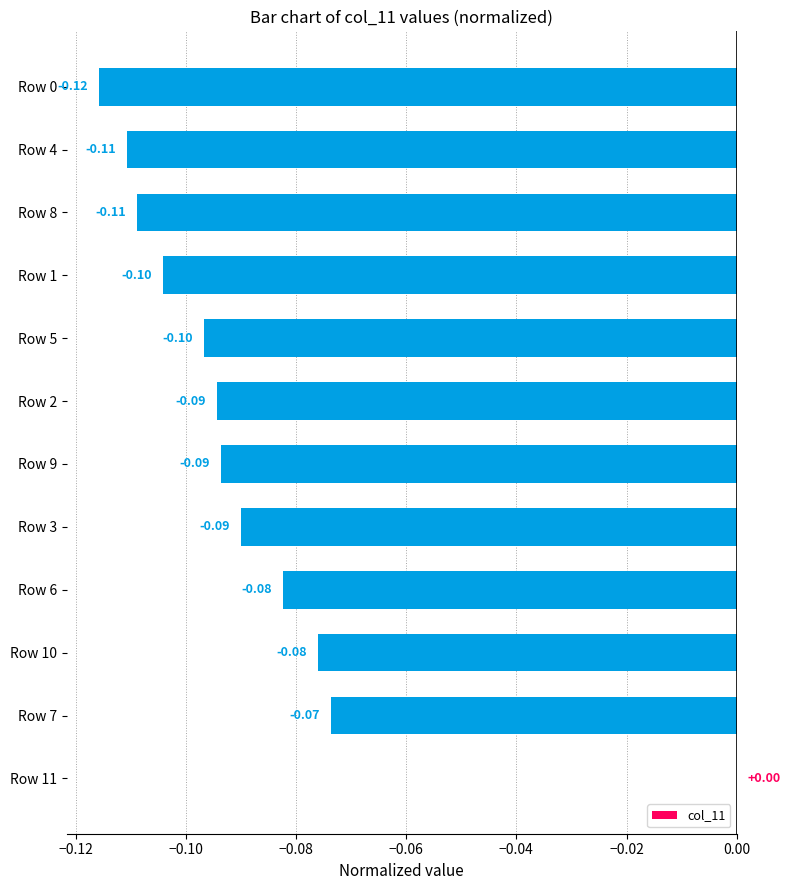

What is the sum of all values?

-1.0